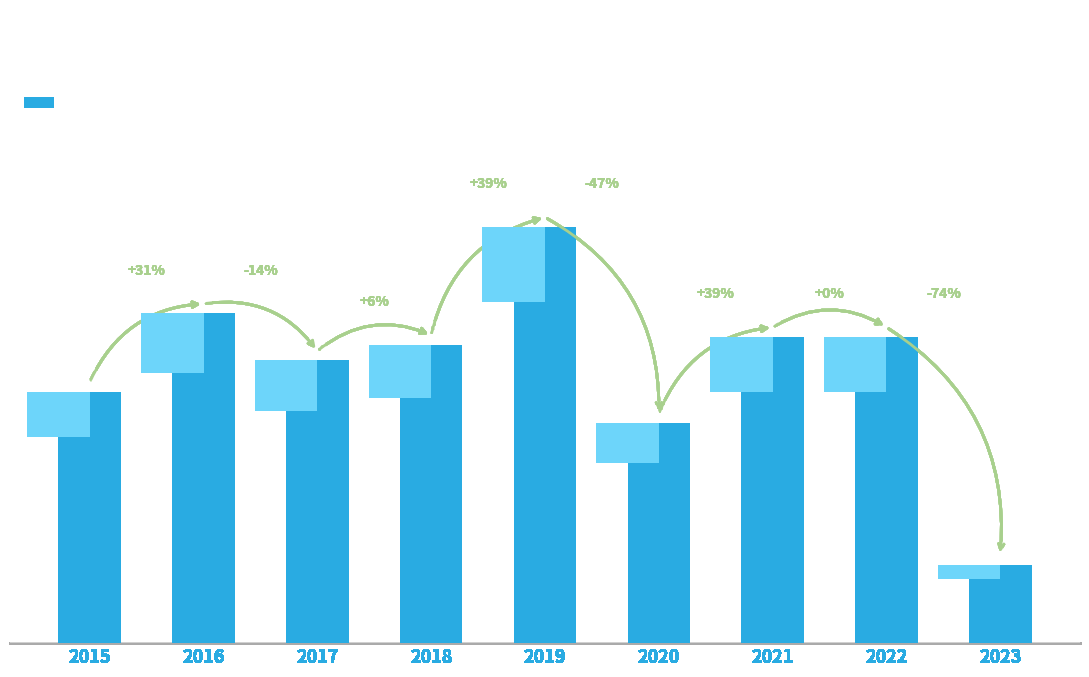

What is the change in value from 2015 to 2021?

+7